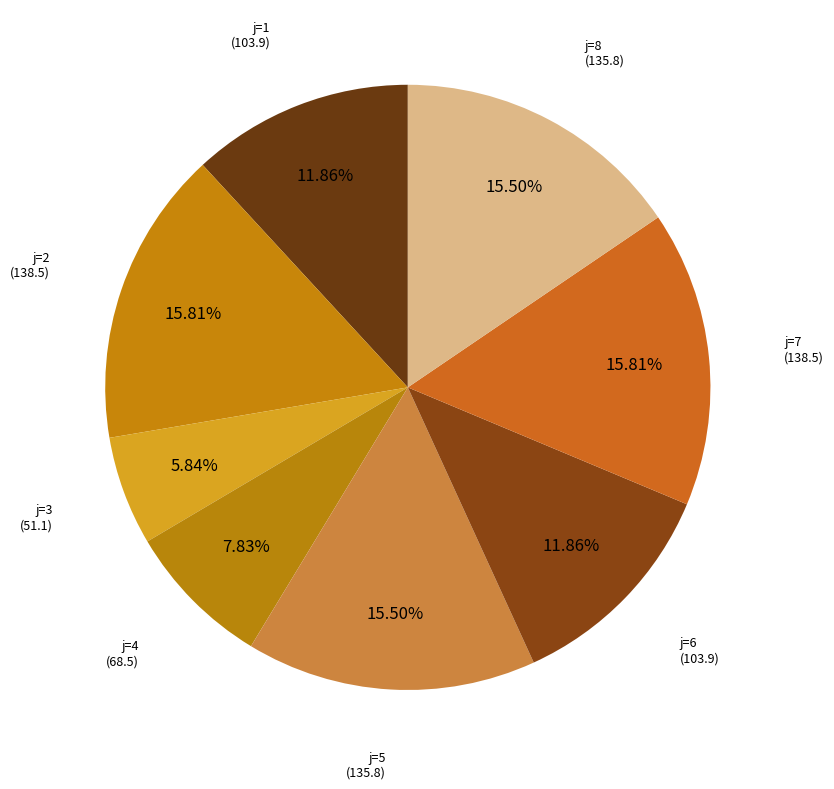

How many segments does this pie chart have?

8